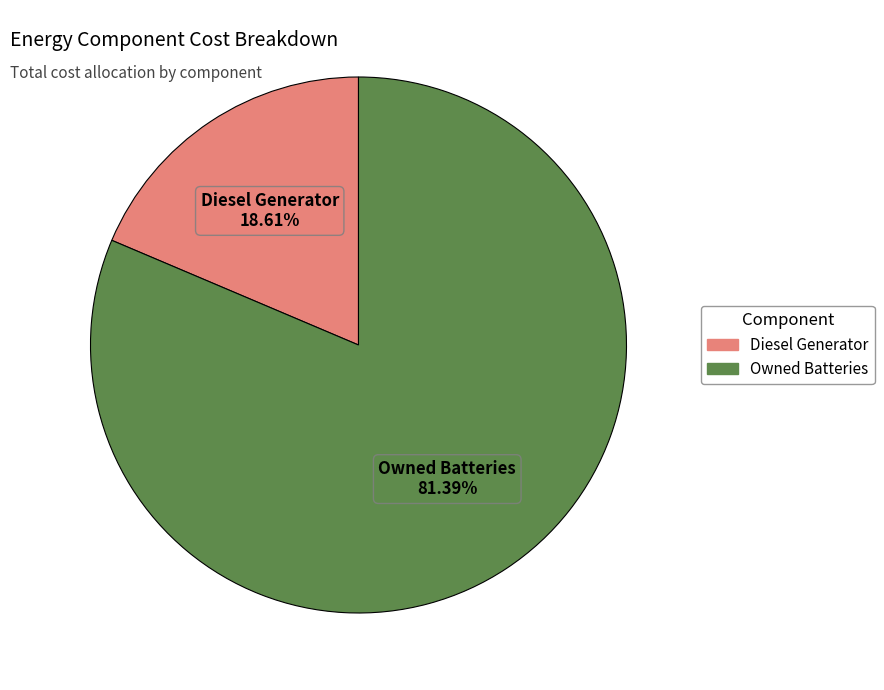

Is there a majority slice in this chart?

Yes